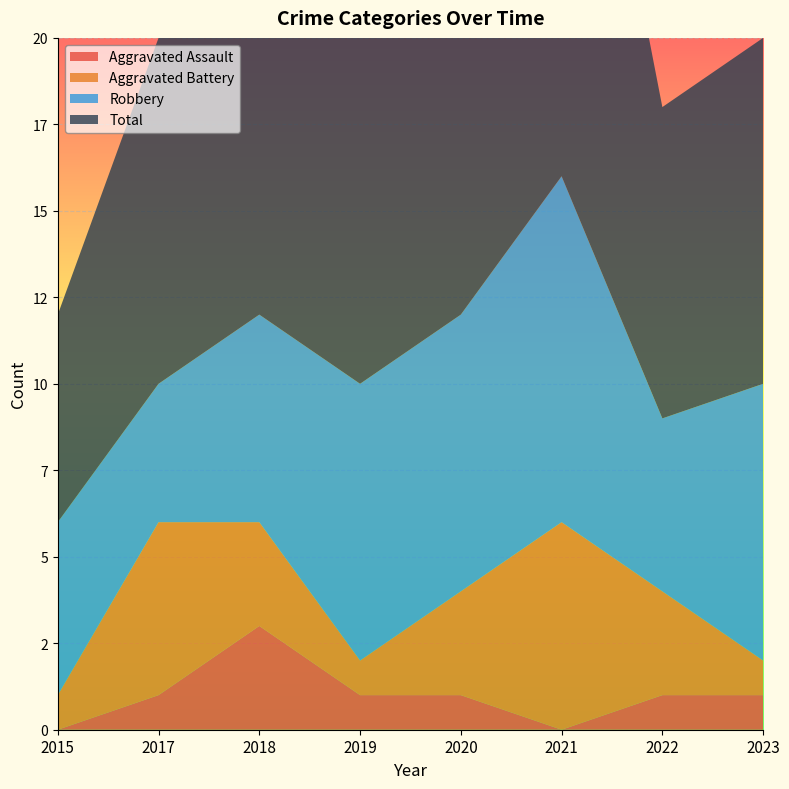

Reading left to right, extract all data points from this chart.

Aggravated Assault: 0	1	3	1	1	0	1	1
Aggravated Battery: 1	5	3	1	3	6	3	1
Robbery: 5	4	6	8	8	10	5	8
Total: 6	10	13	10	12	17	9	10